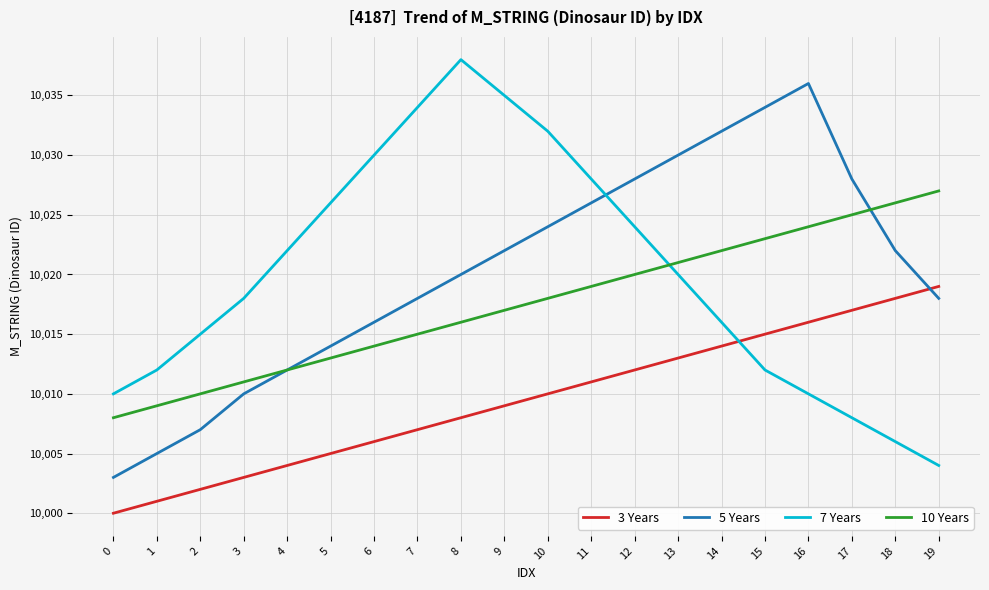

Reading left to right, list all the values displayed in this chart.

3 Years: 10000	10001	10002	10003	10004	10005	10006	10007	10008	10009	10010	10011	10012	10013	10014	10015	10016	10017	10018	10019
5 Years: 10003	10005	10007	10010	10012	10014	10016	10018	10020	10022	10024	10026	10028	10030	10032	10034	10036	10028	10022	10018
7 Years: 10010	10012	10015	10018	10022	10026	10030	10034	10038	10035	10032	10028	10024	10020	10016	10012	10010	10008	10006	10004
10 Years: 10008	10009	10010	10011	10012	10013	10014	10015	10016	10017	10018	10019	10020	10021	10022	10023	10024	10025	10026	10027